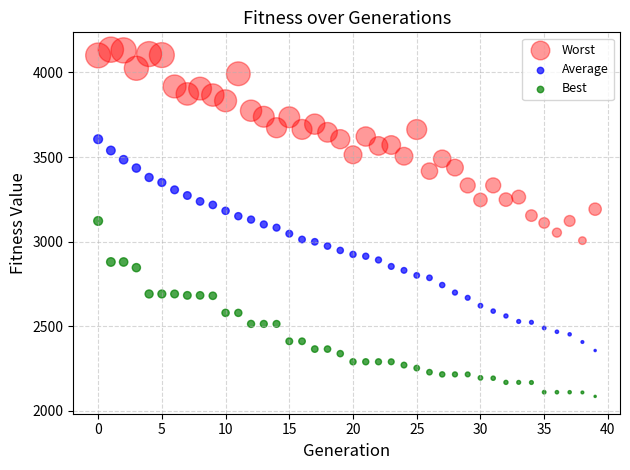

What are all the series names shown in the legend?

Worst, Average, Best